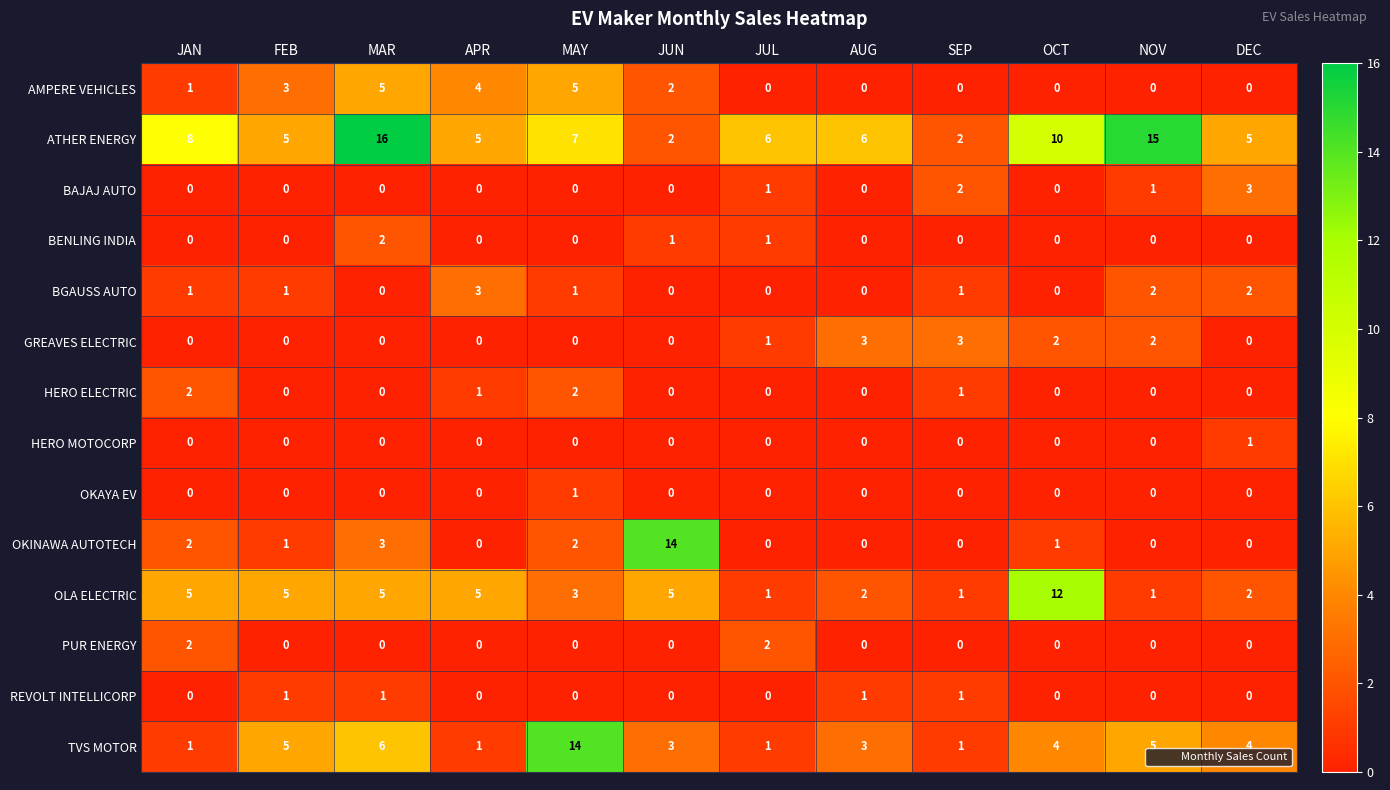

The OKINAWA AUTOTECH series shows 8 at APR. True or false?

False